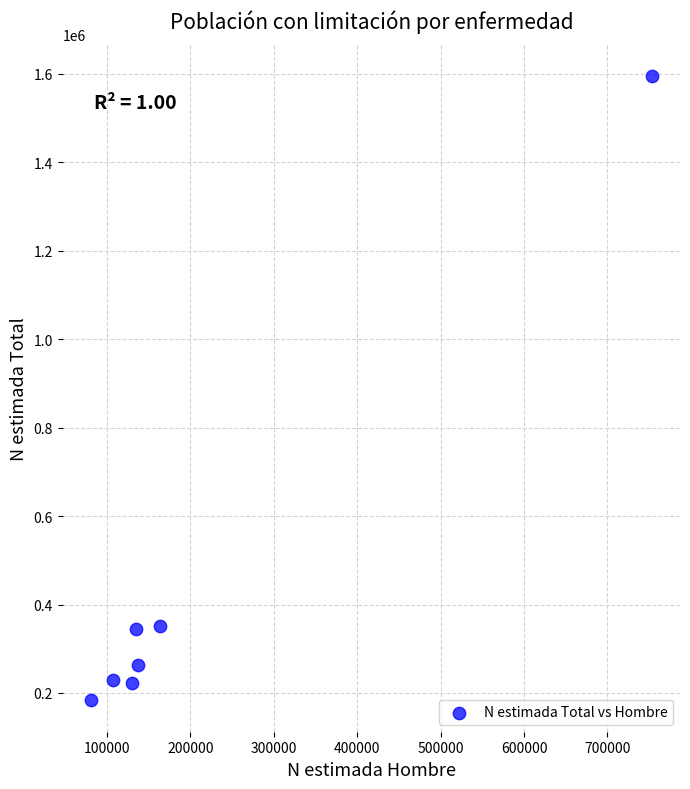

What is the range of Y values (max minus min)?

1412832